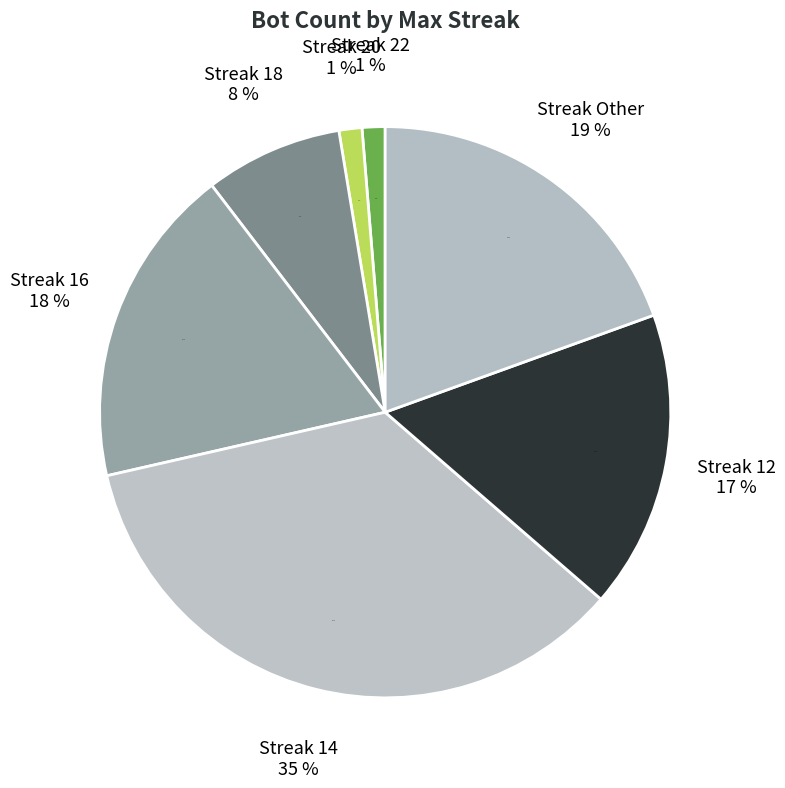

Which slice is the smallest?

22